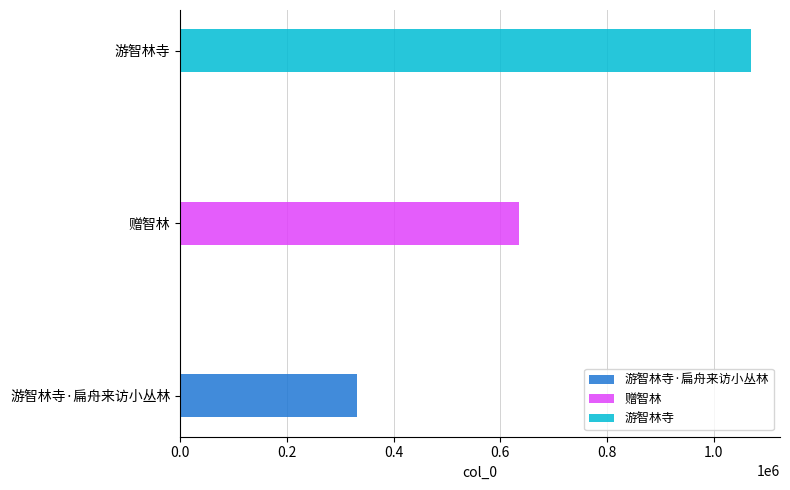

Rank the categories by value from highest to lowest.

游智林寺, 赠智林, 游智林寺·扁舟来访小丛林